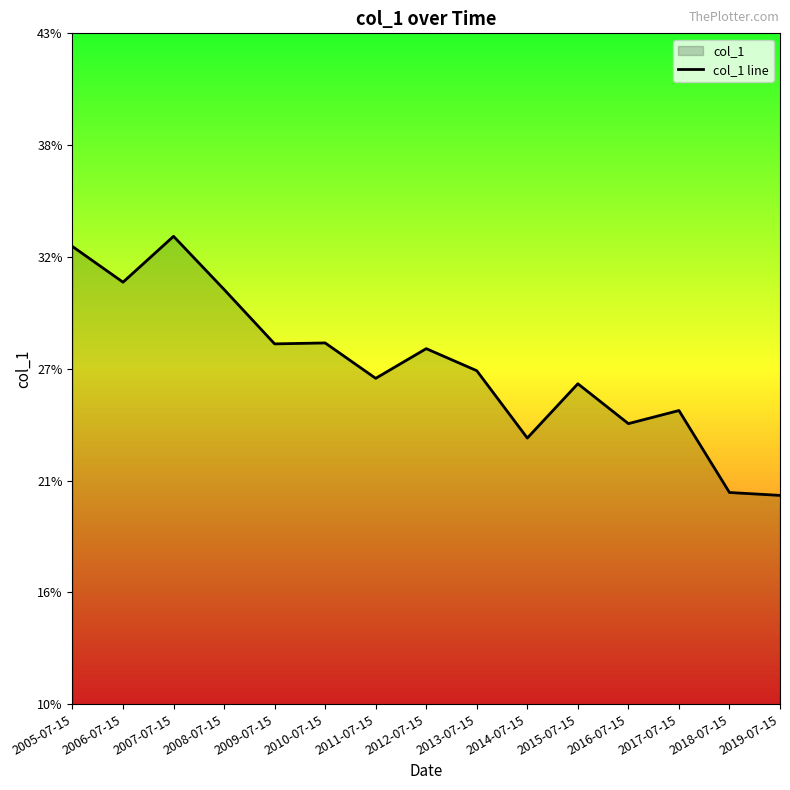

How many lines are shown in the chart?

1